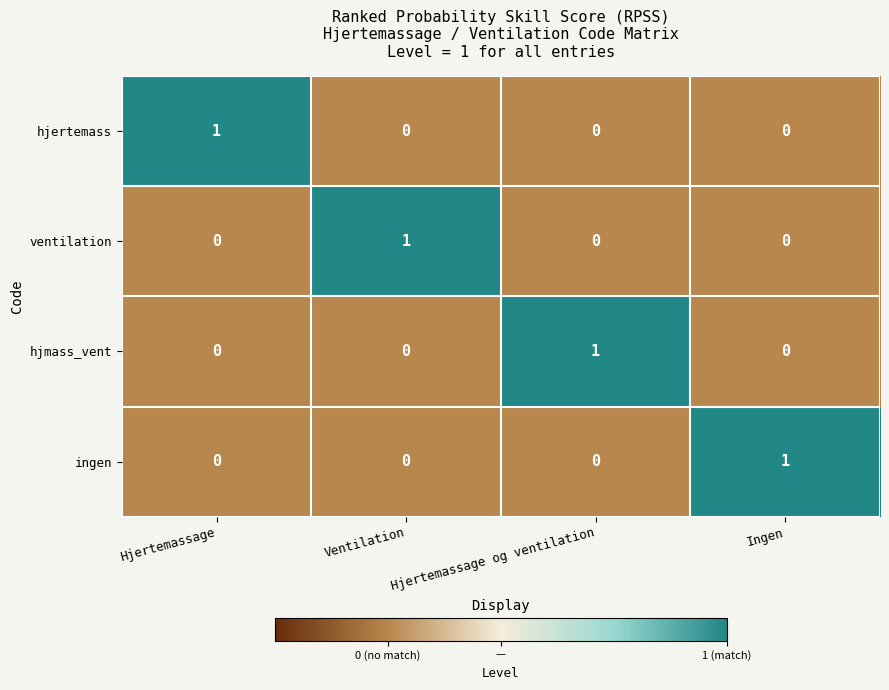

At how many categories does at least one series exceed 0?

4